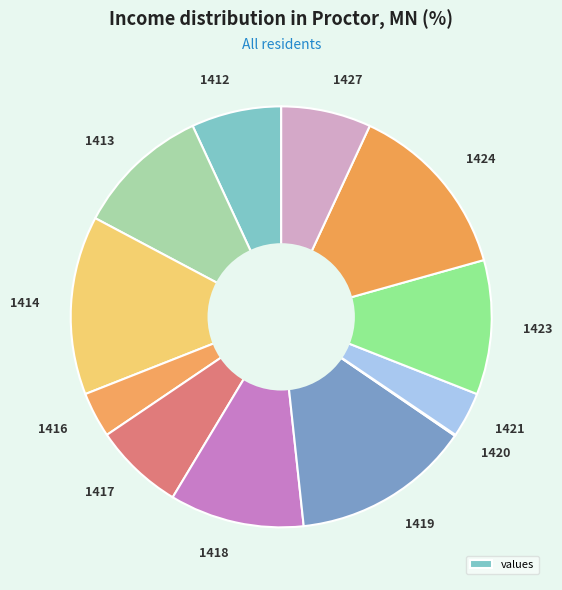

Does 1417 account for over 50% of the chart?

No